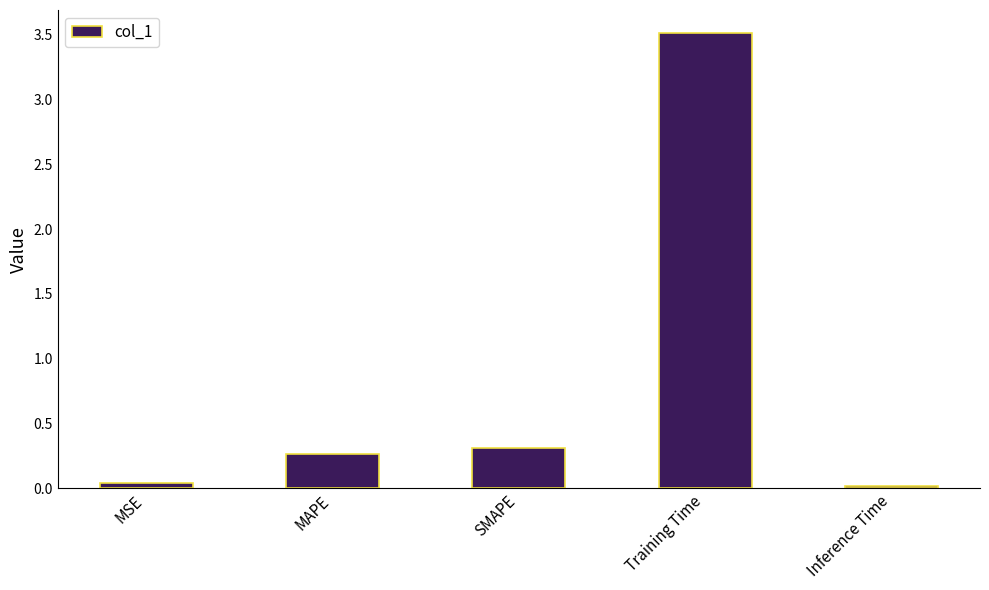

Which label corresponds to the largest value in the chart?

Training Time